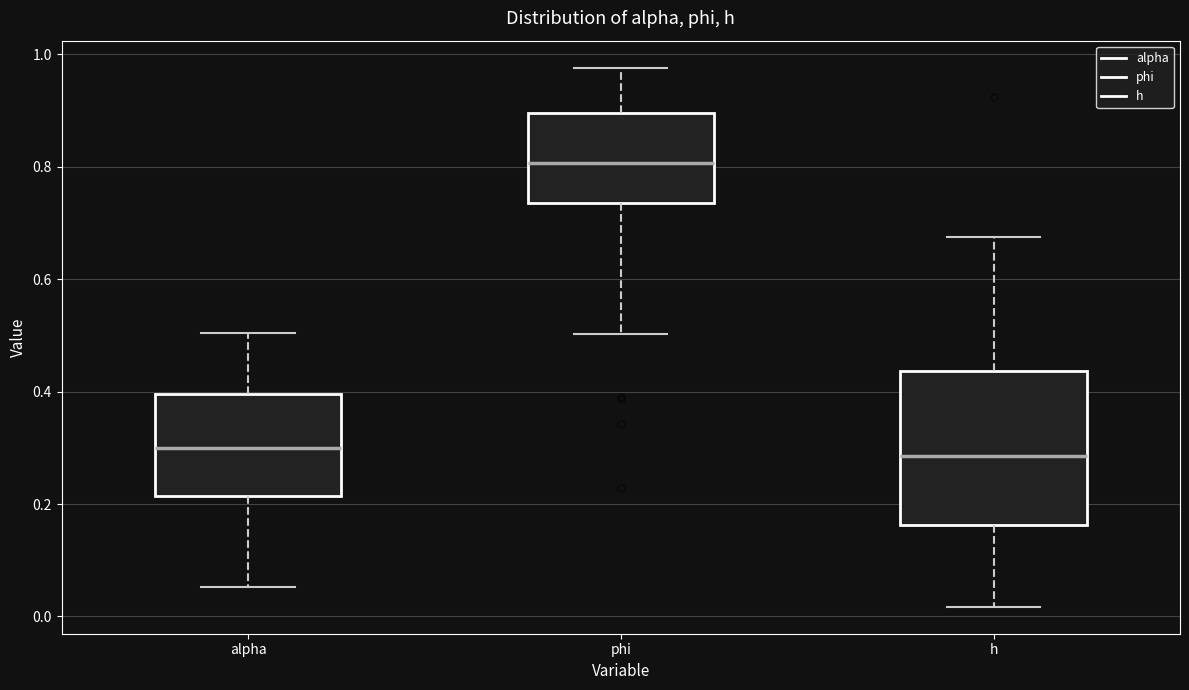

Reading left to right, read every box against the y-axis: the position of its median line, the range the box covers, and the ends of its whiskers. The values are not printed on the chart, so give them approximately, as read against the axis.

alpha: median 0.30, box 0.22 to 0.40, whiskers 0.06 to 0.50
phi: median 0.80, box 0.74 to 0.90, whiskers 0.50 to 0.98
h: median 0.28, box 0.16 to 0.44, whiskers 0.02 to 0.68